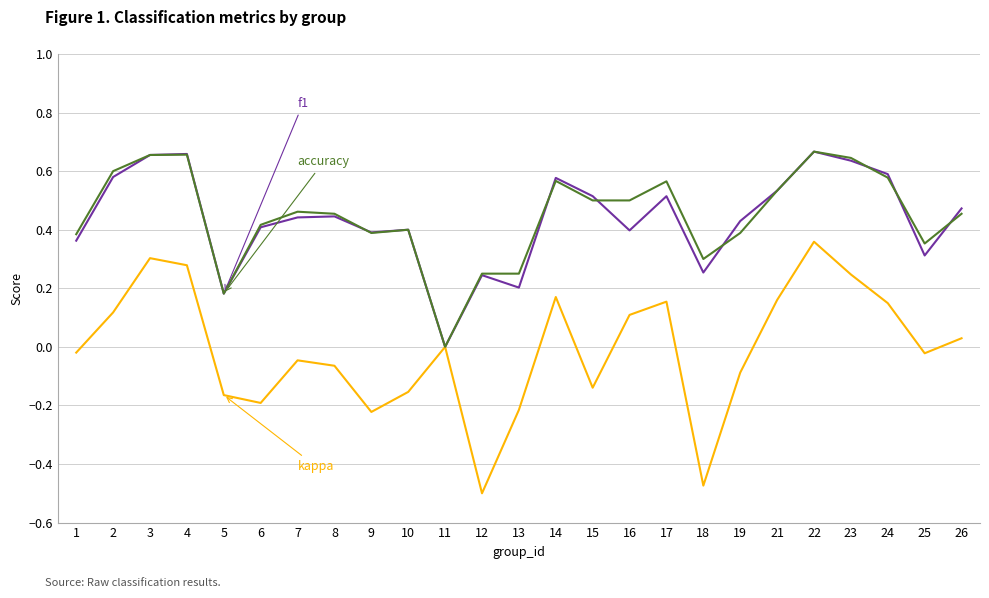

Is this an area chart (filled region under the line)?

No